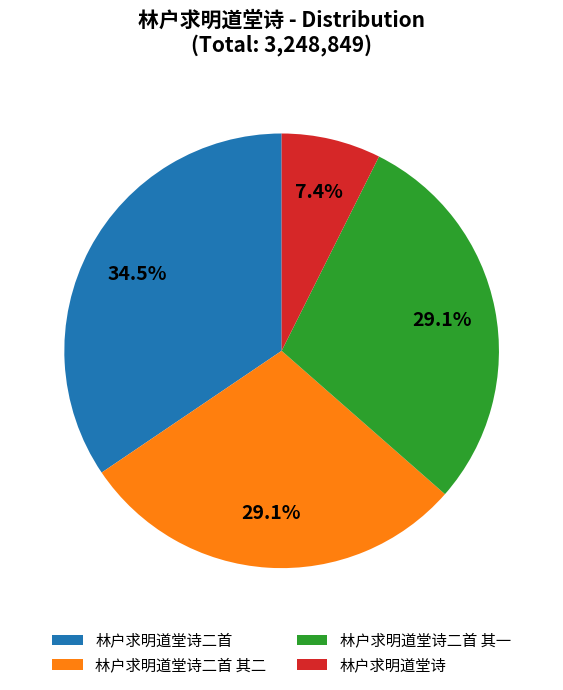

The 林户求明道堂诗 slice represents 7% of the pie. True or false?

True